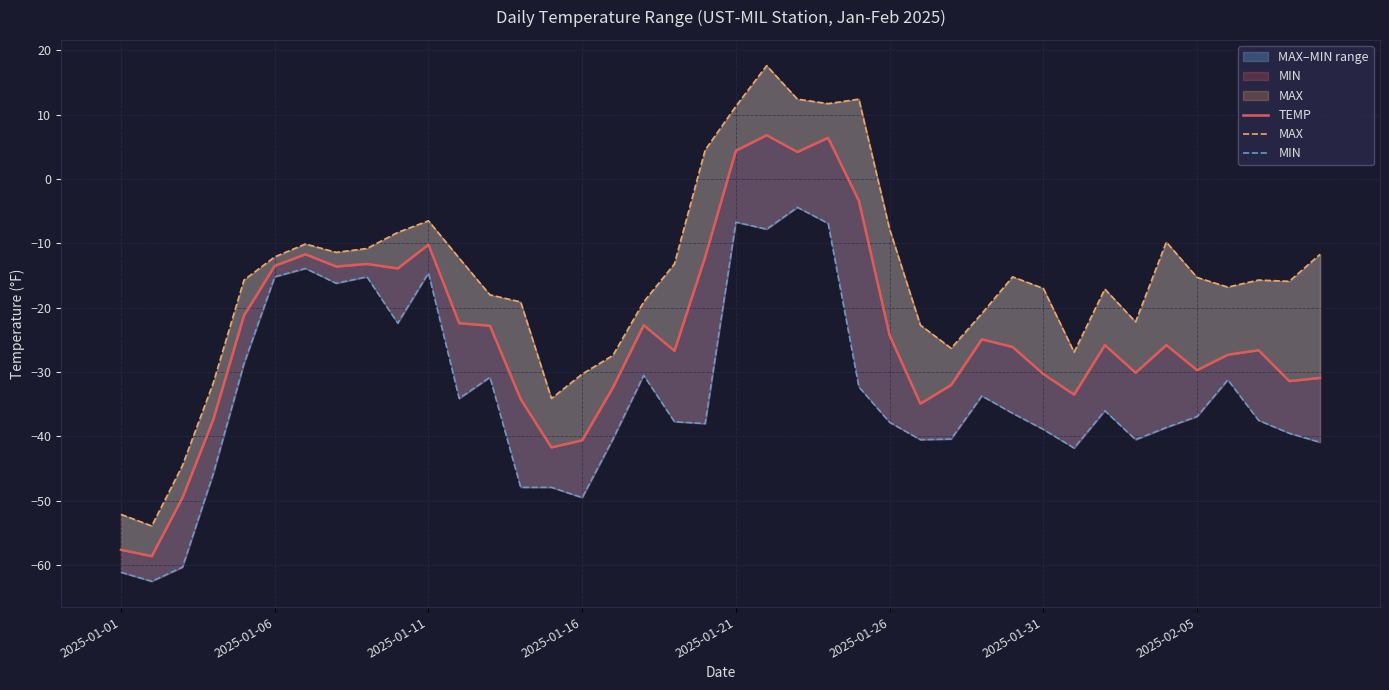

Which series has the largest total across all categories?

MAX